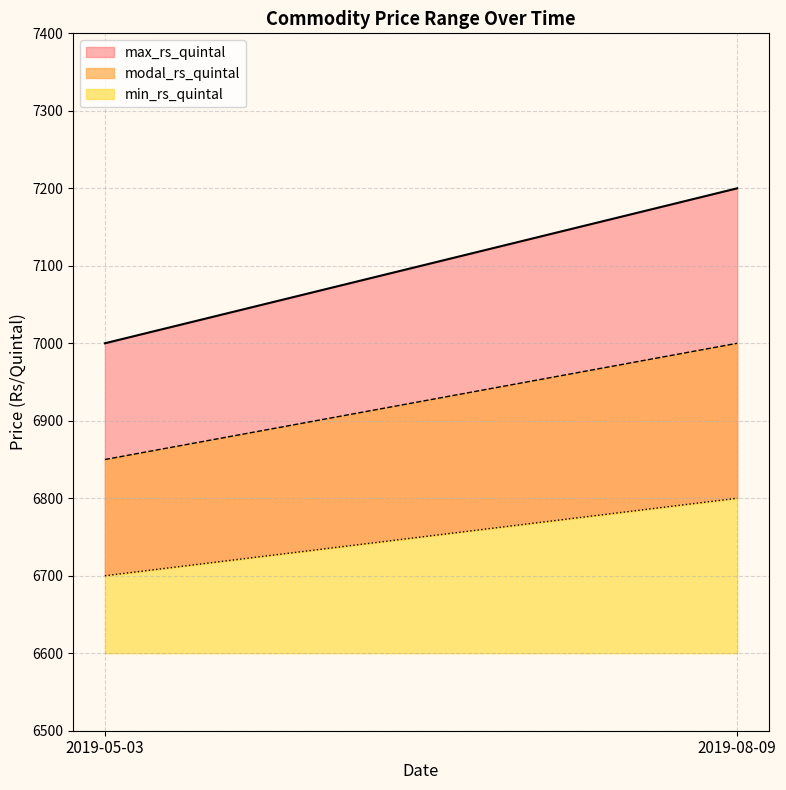

Which series has the largest range (max minus min)?

max_rs_quintal